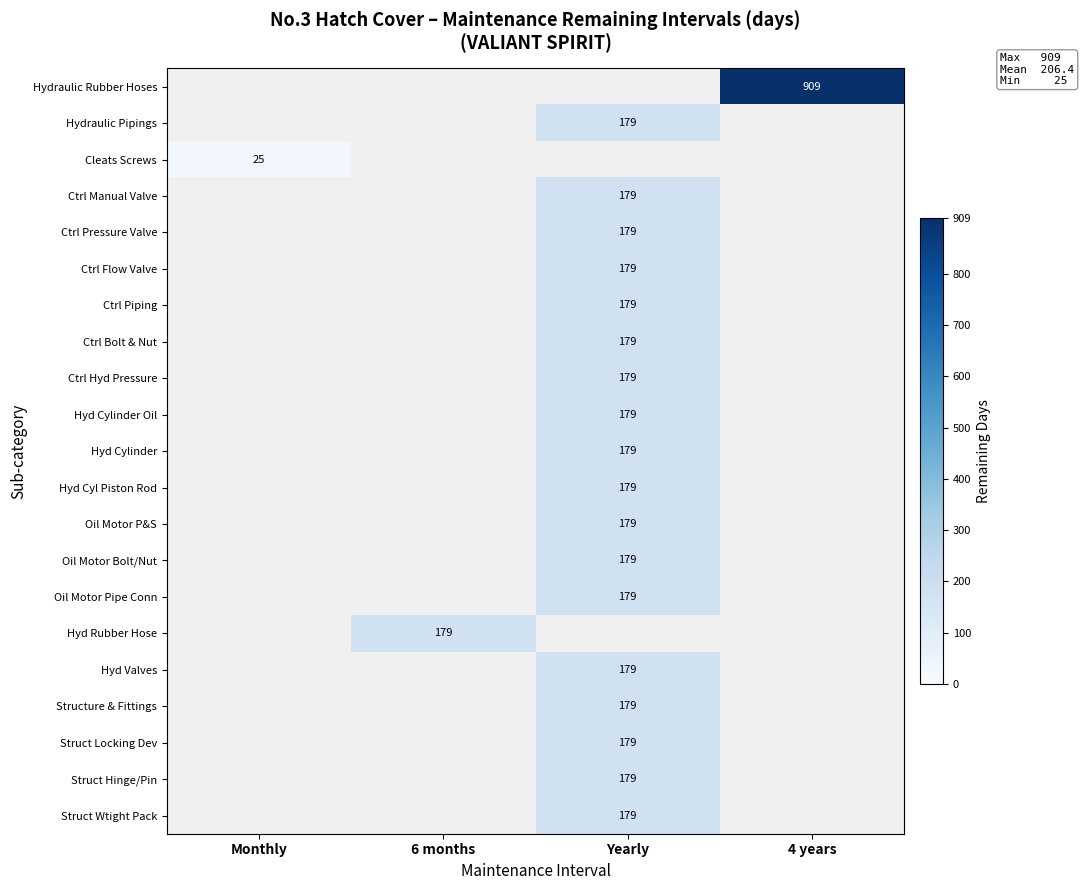

The Hyd Cyl Piston Rod series shows 179 at Yearly. True or false?

True